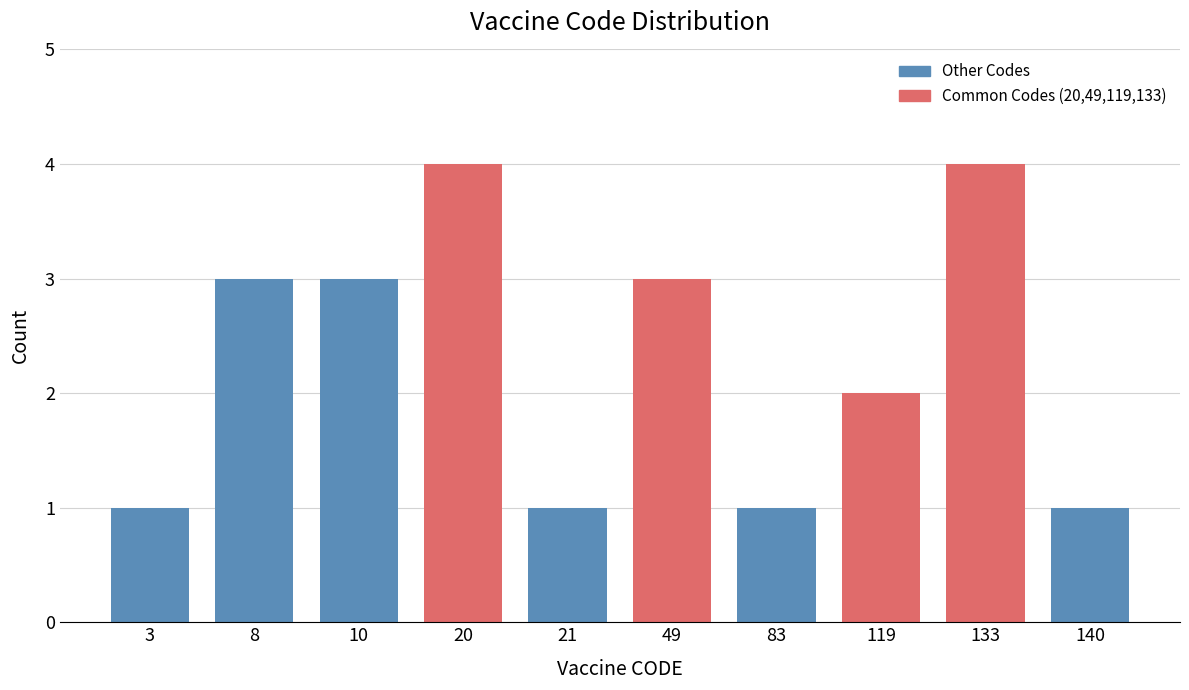

Reading left to right, extract all data points from this chart.

1	3	3	4	1	3	1	2	4	1